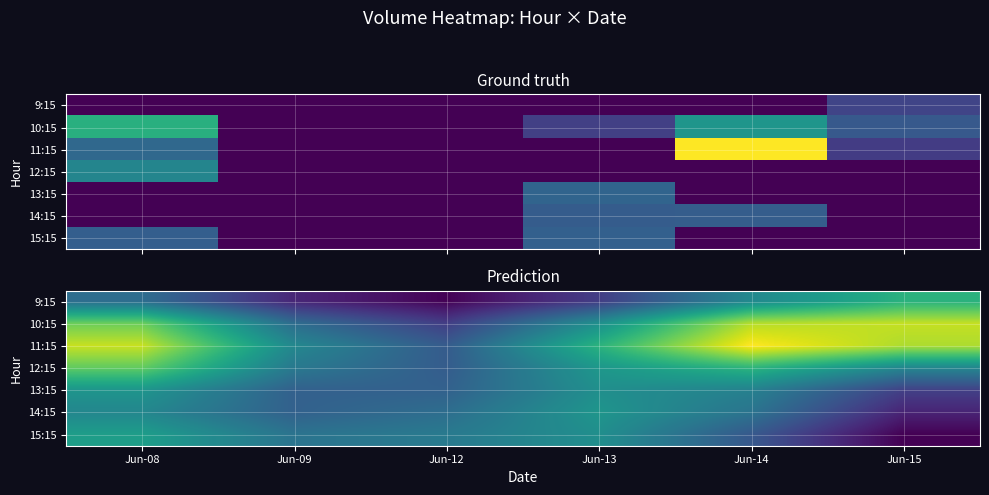

Between Jun-15 and Jun-13, which is larger?

Jun-15